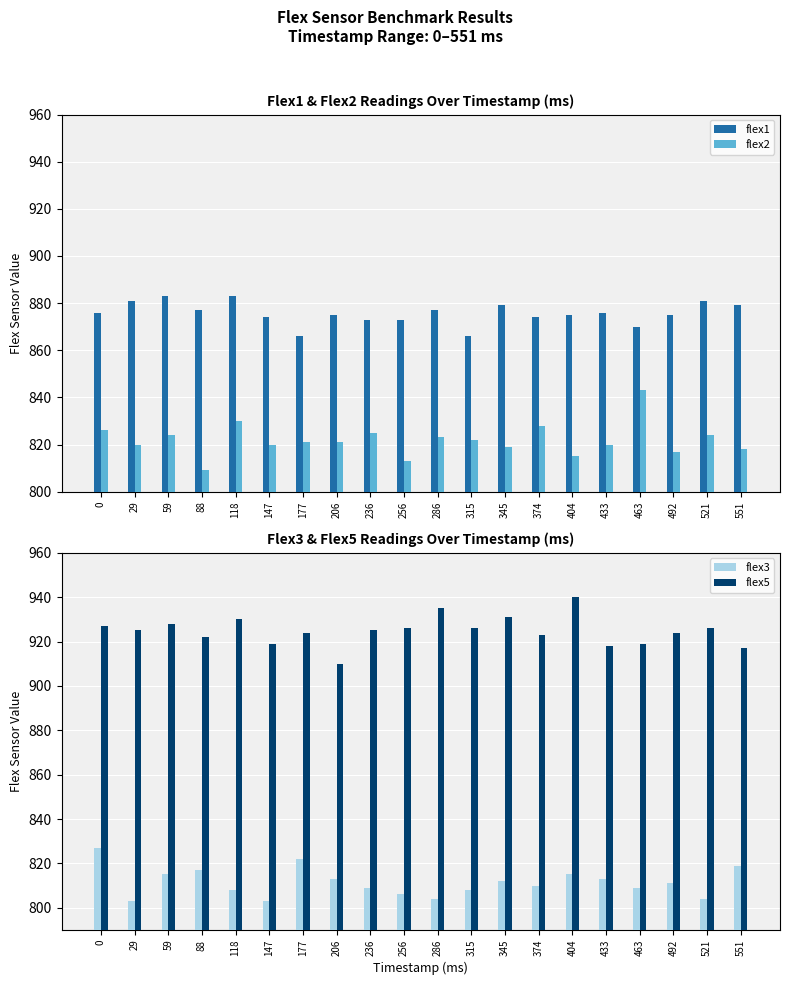

What is the difference between the maximum and second lowest values in the flex1 series?

17